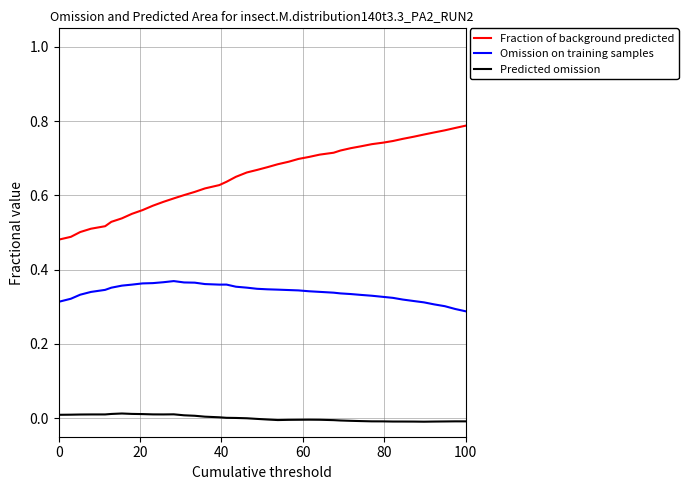

How many distinct data groups are displayed?

3